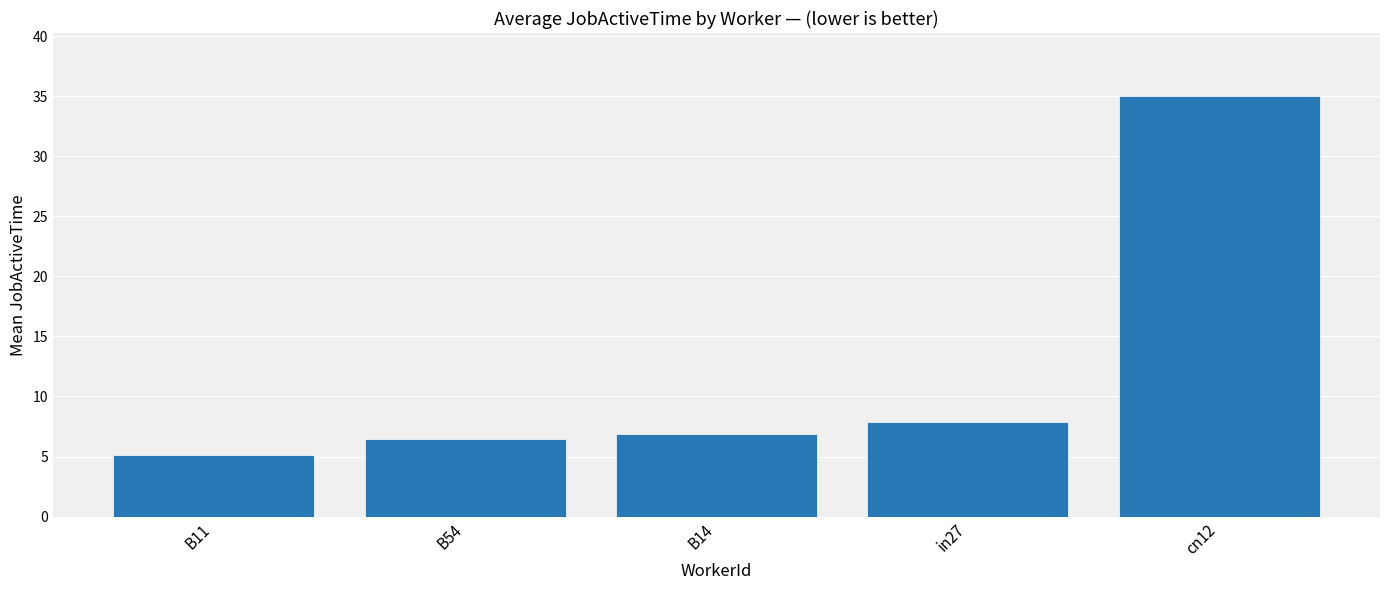

Does the chart contain stacked bars?

No